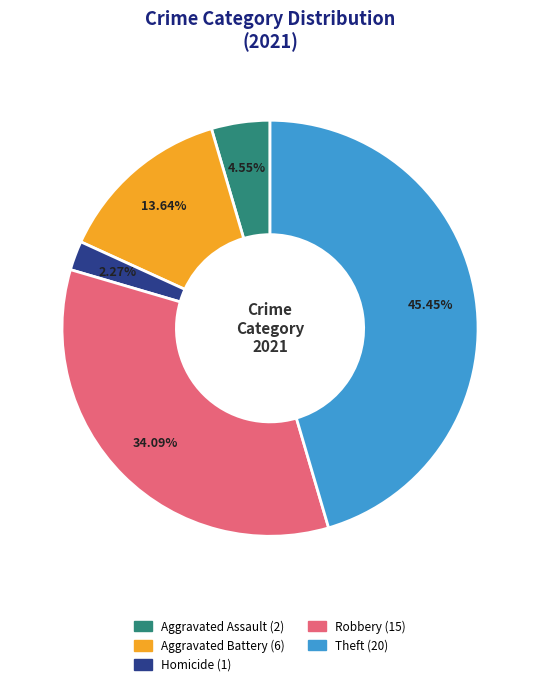

Does any single category account for the majority?

No